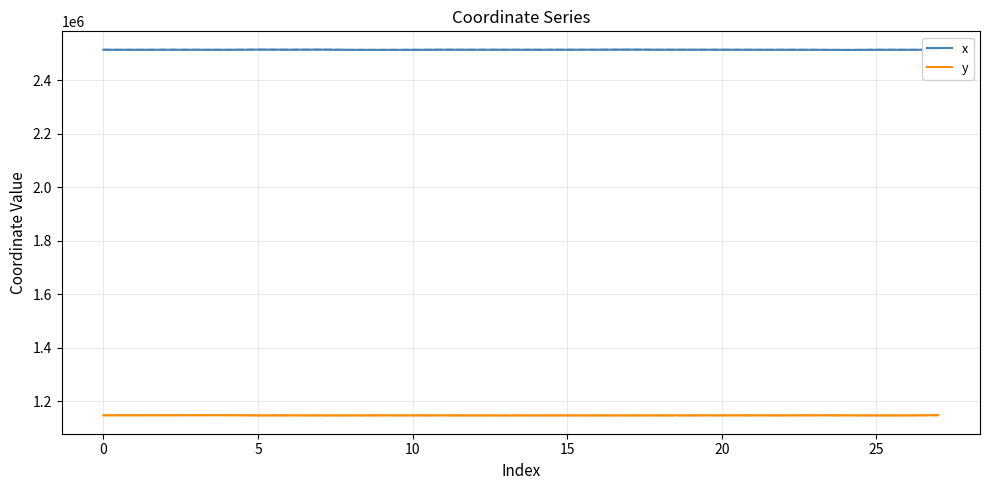

What is the maximum value for x?

2513631.2